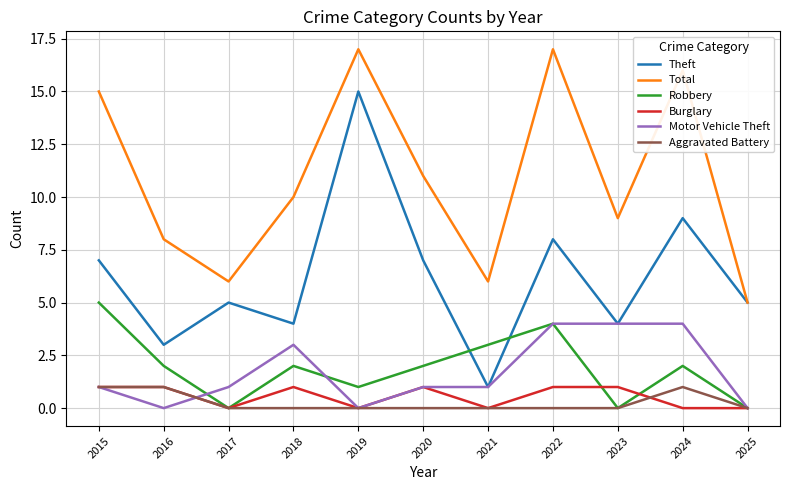

What are all the series names shown in the legend?

Theft, Total, Robbery, Burglary, Motor Vehicle Theft, Aggravated Battery